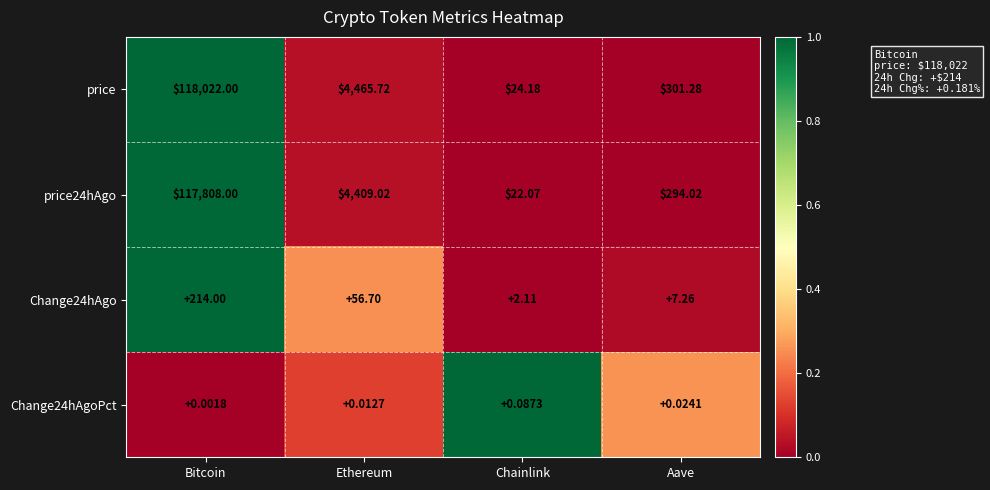

How many distinct data groups are displayed?

4